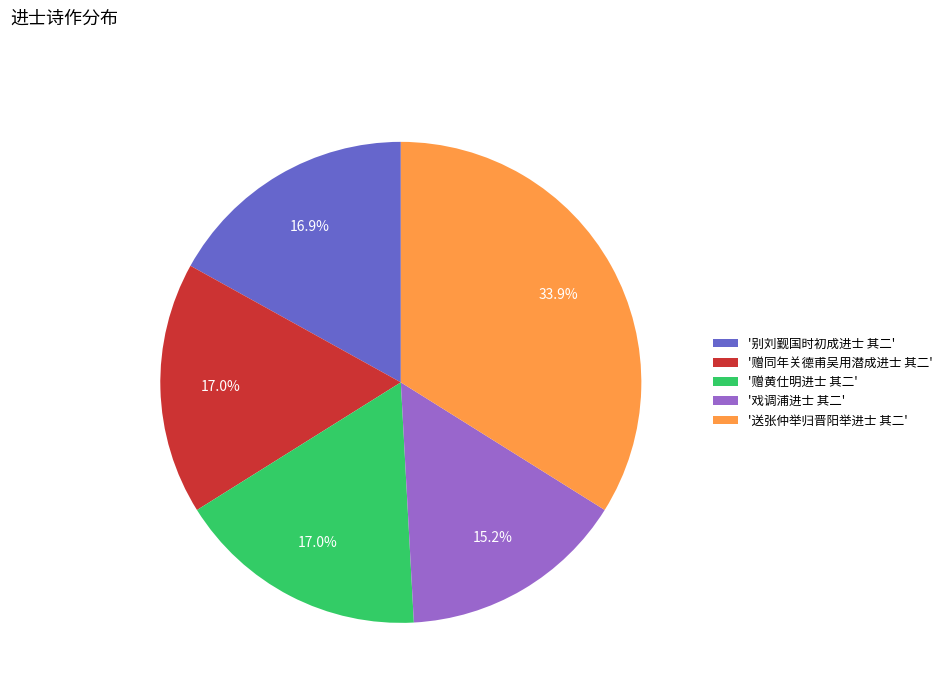

What percentage is NOT represented by '戏调浦进士 其二'?

84.8%